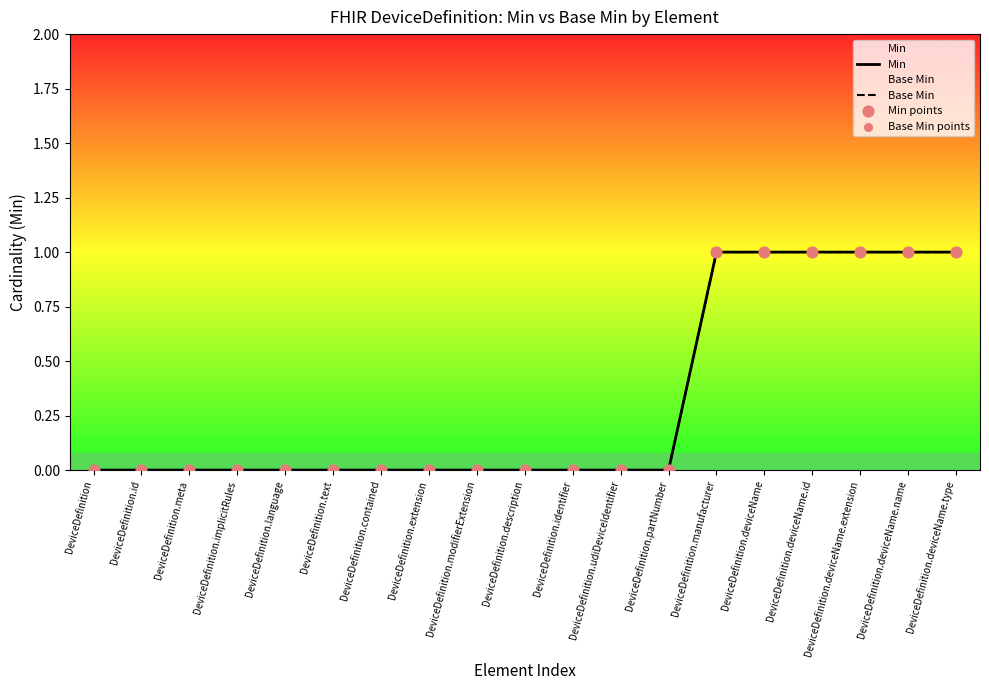

Which series contains the highest Y value?

Min